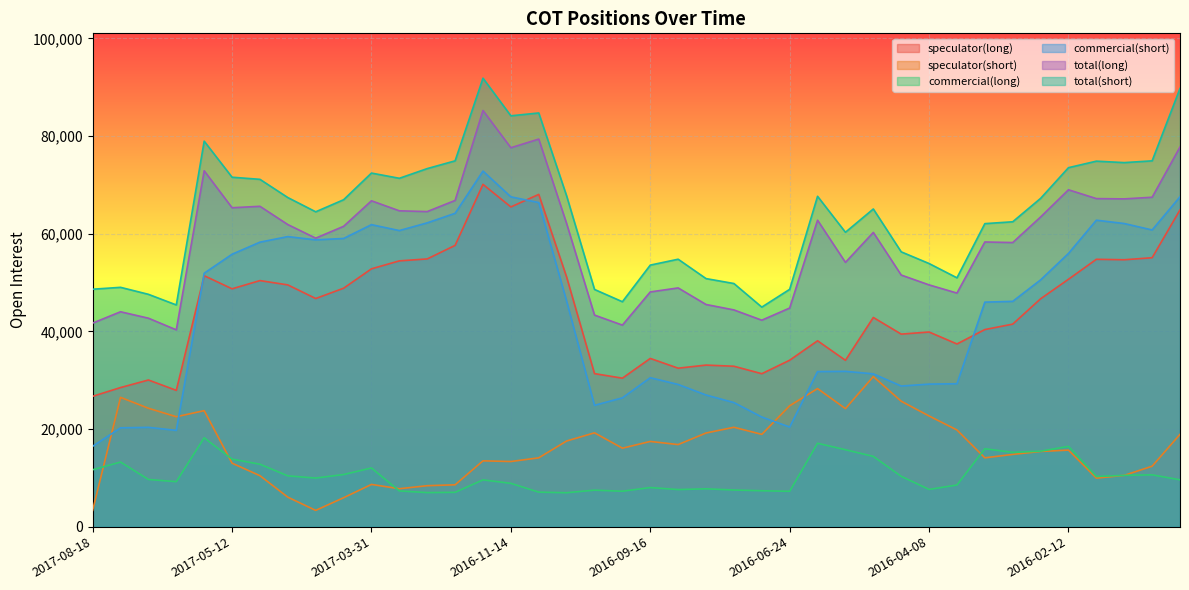

True or false: commercial(short) has more than 0 interior local peaks.

True